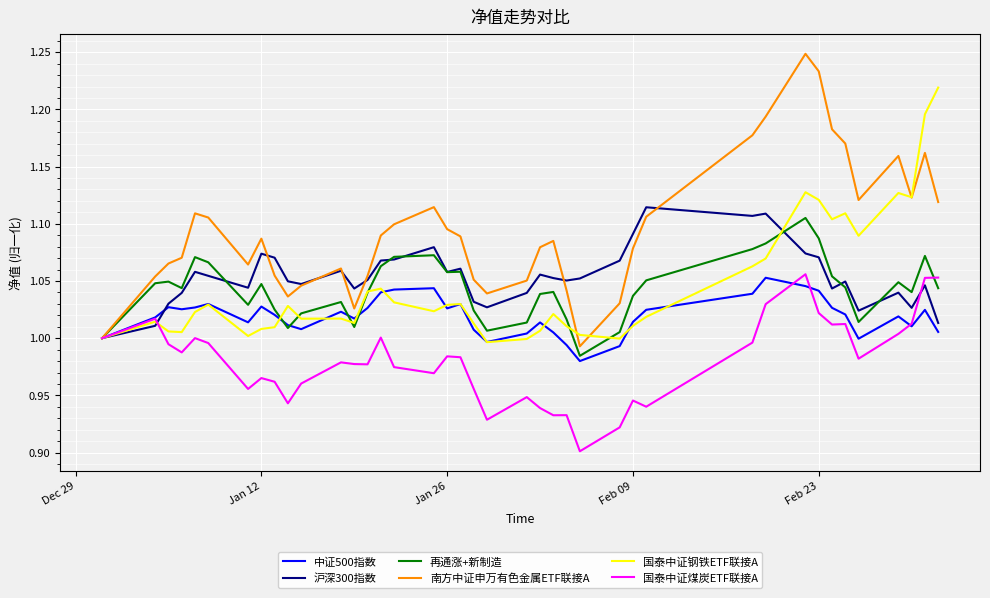

Which series has the largest total across all categories?

南方中证申万有色金属ETF联接A